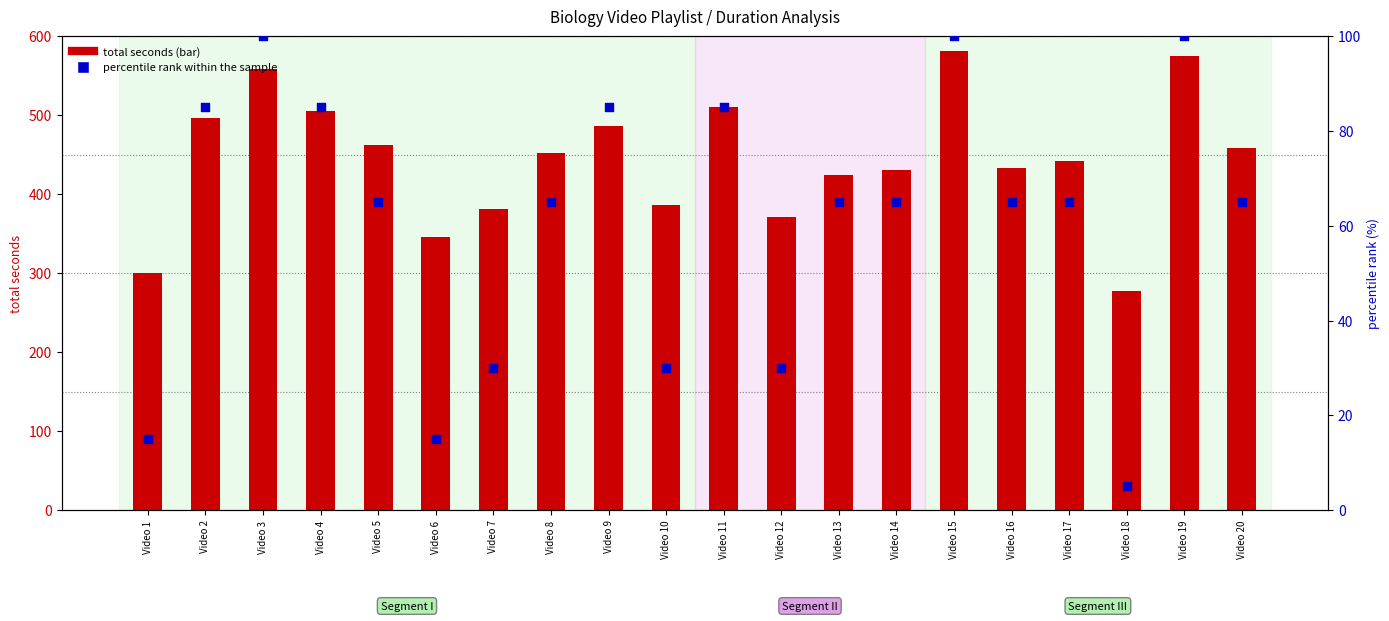

Which series contains the lowest Y value?

percentile rank within the sample